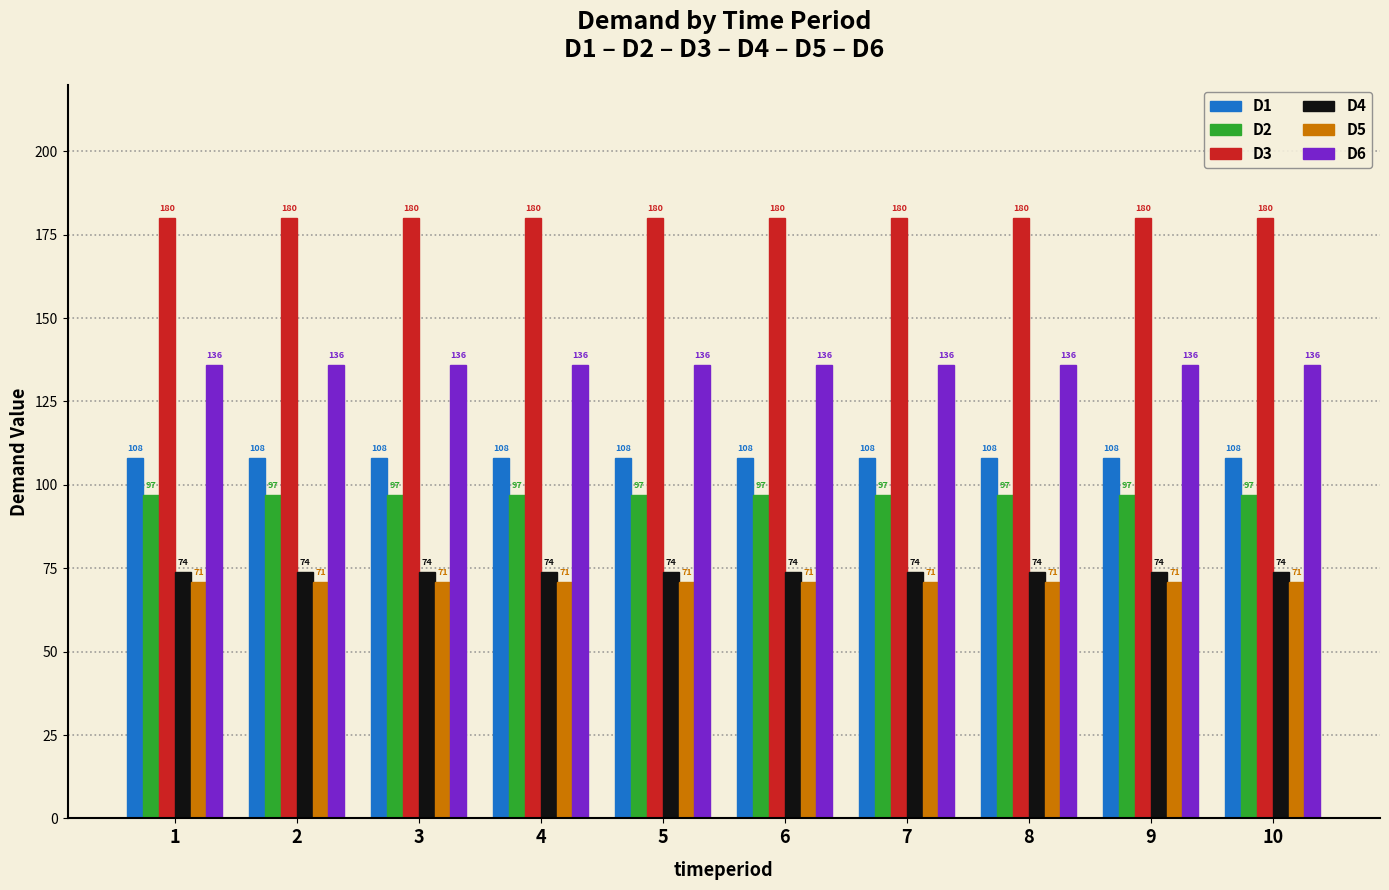

What is the spread (max minus min) of values at 4?

109